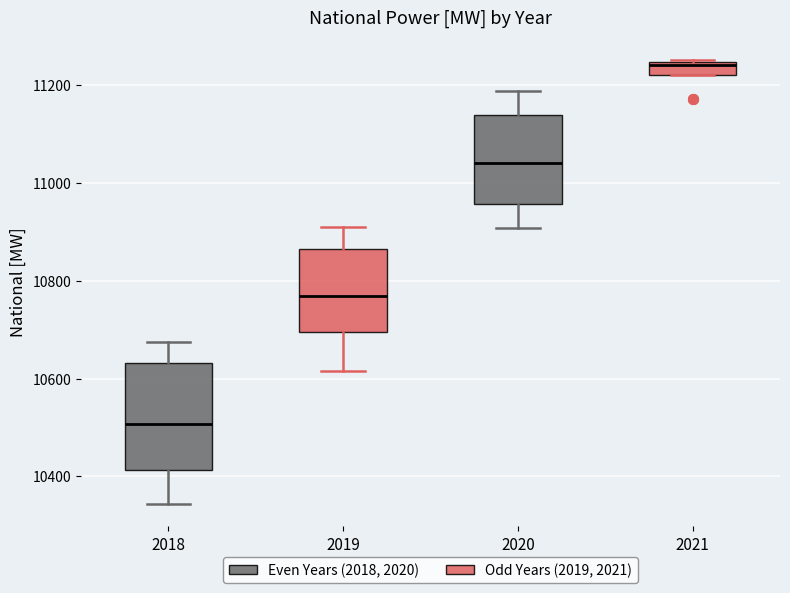

Comparing the boxes themselves (not the whiskers), which one is the tallest?

2018